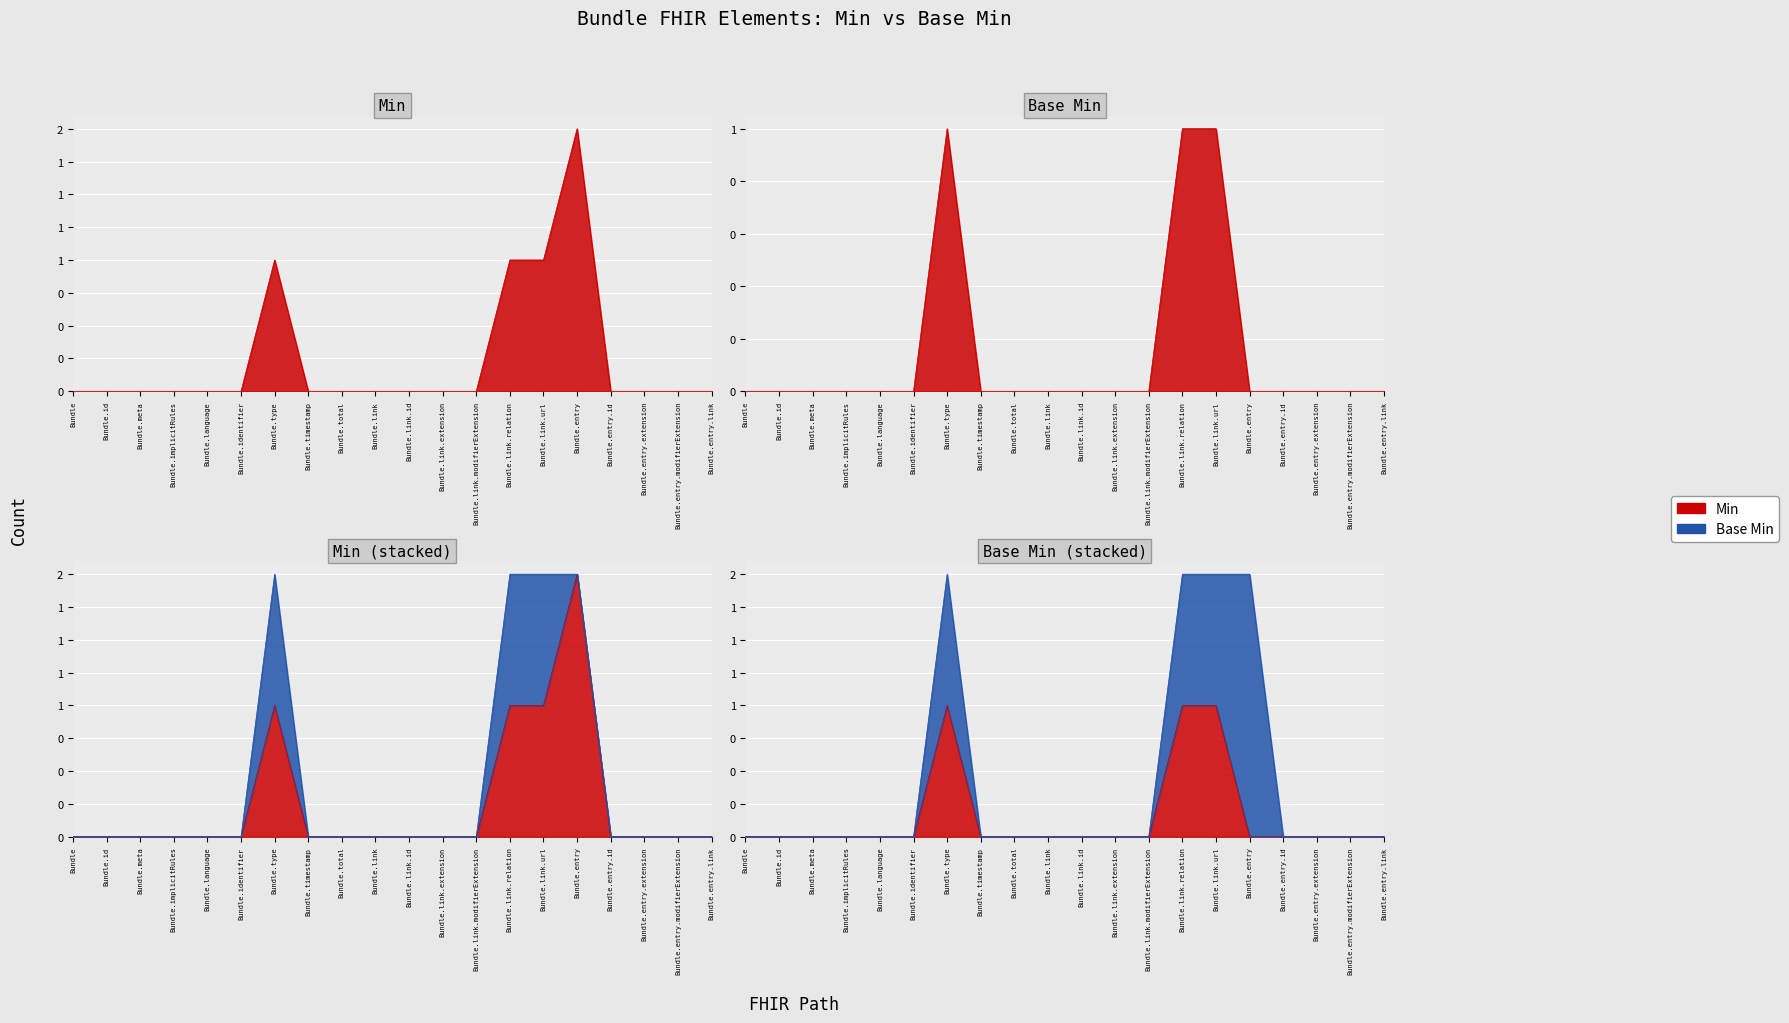

True or false: Min and Base Min intersect in this chart.

False